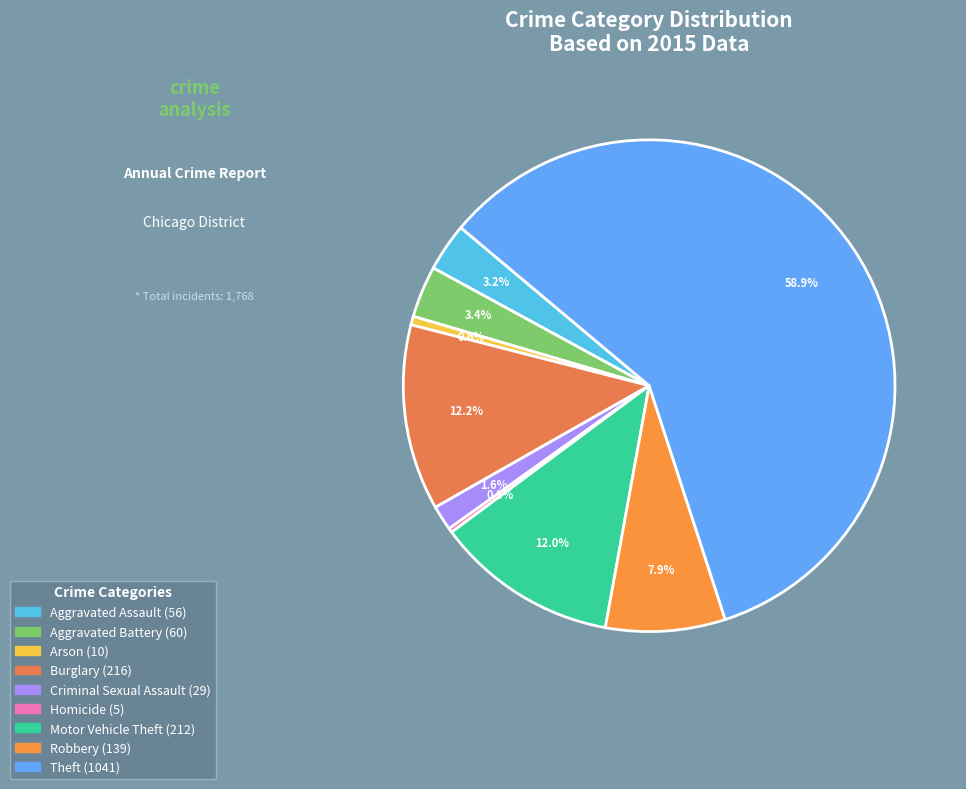

Do Theft and Motor Vehicle Theft together represent more than half of the pie?

Yes